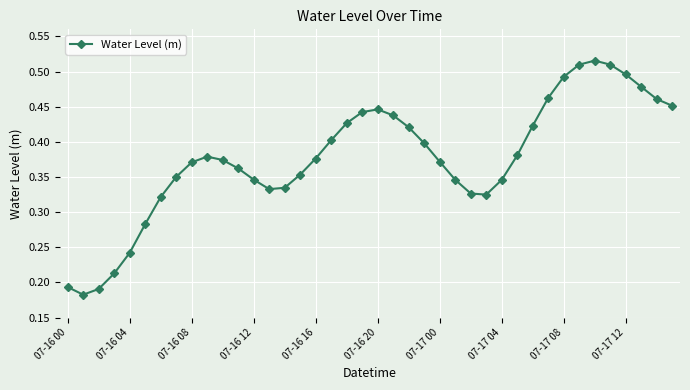

True or false: there are more than 2 points higher than both neighbors.

True